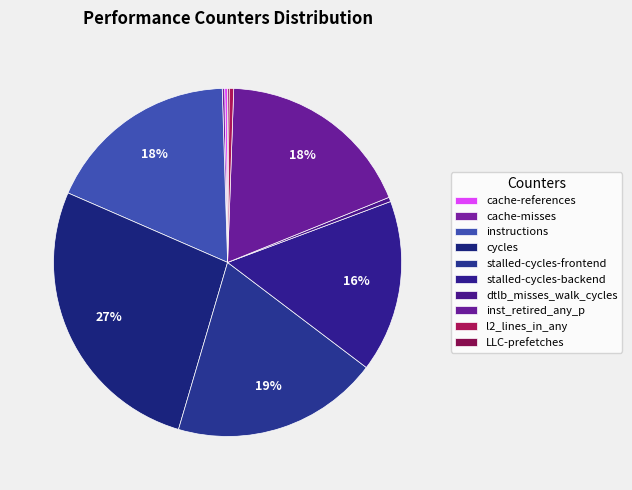

What portion of the pie excludes stalled-cycles-frontend?

80.8%